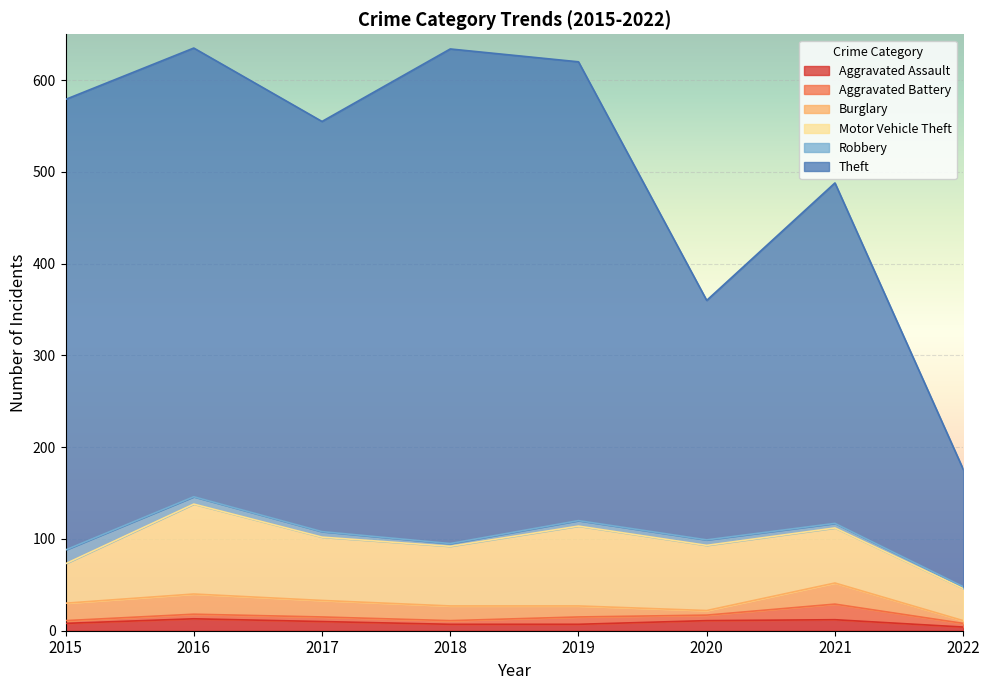

Between which two adjacent categories do Aggravated Battery and Robbery first intersect?

2017 and 2018